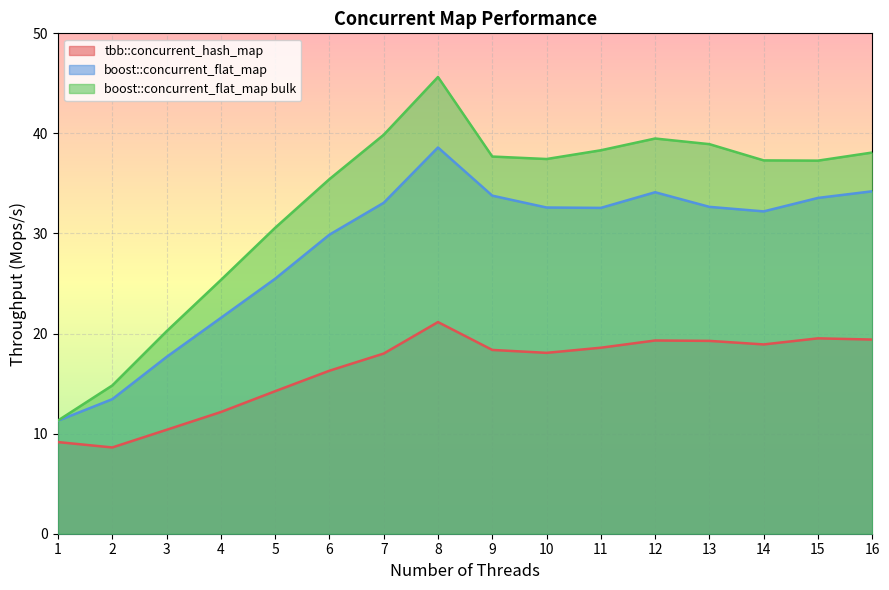

The tbb::concurrent_hash_map series shows 12.2 at 4. True or false?

True